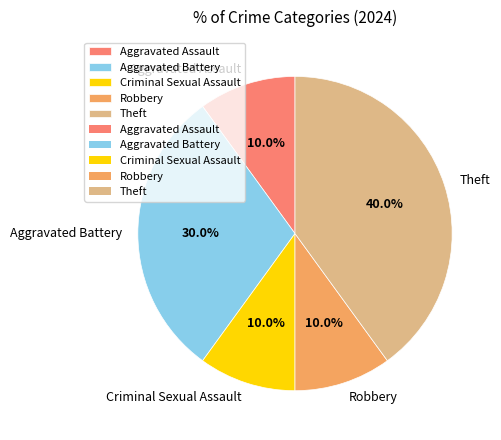

Count the number of slices in the pie.

5